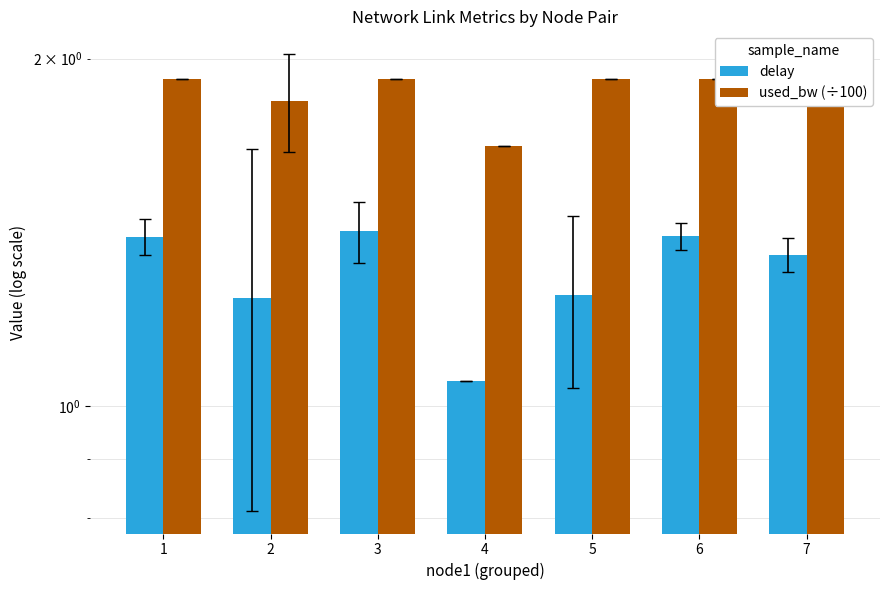

What is the minimum value shown in the chart?

1.1